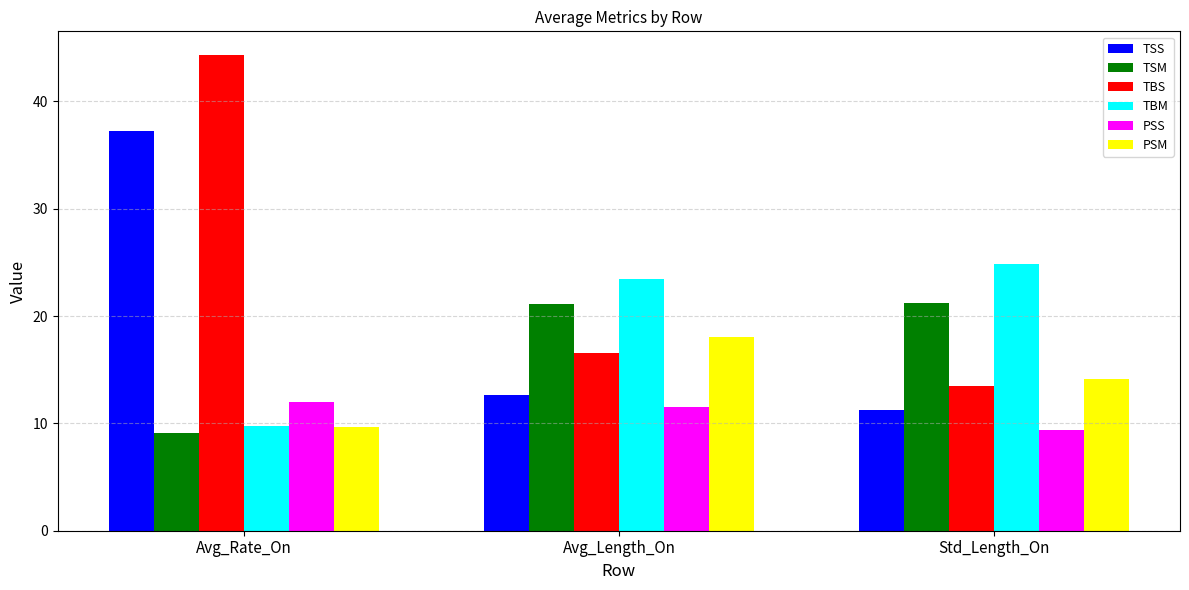

What is the smallest value displayed?

9.1